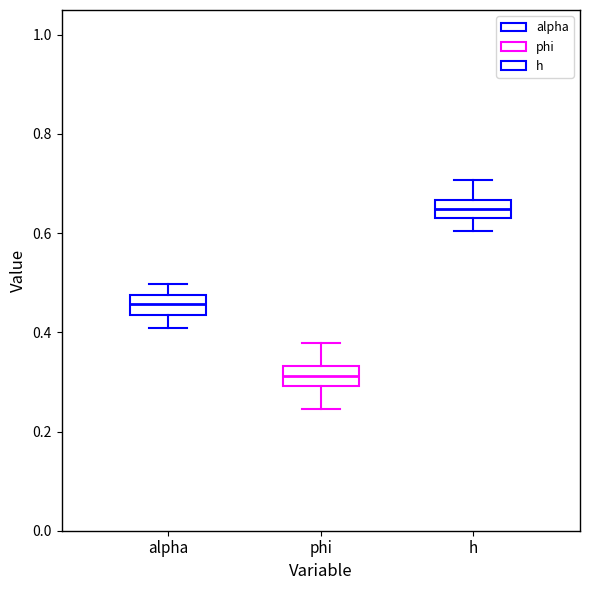

Reading left to right, read every box against the y-axis: the position of its median line, the range the box covers, and the ends of its whiskers. The values are not printed on the chart, so give them approximately, as read against the axis.

alpha: median 0.46, box 0.44 to 0.48, whiskers 0.40 to 0.50
phi: median 0.32, box 0.30 to 0.34, whiskers 0.24 to 0.38
h: median 0.64 (inside the box), box 0.64 to 0.66, whiskers 0.60 to 0.70